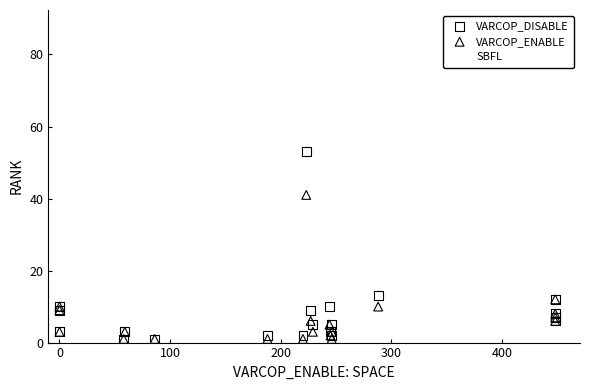

In the SBFL series, what Y value is closest to 44?

27